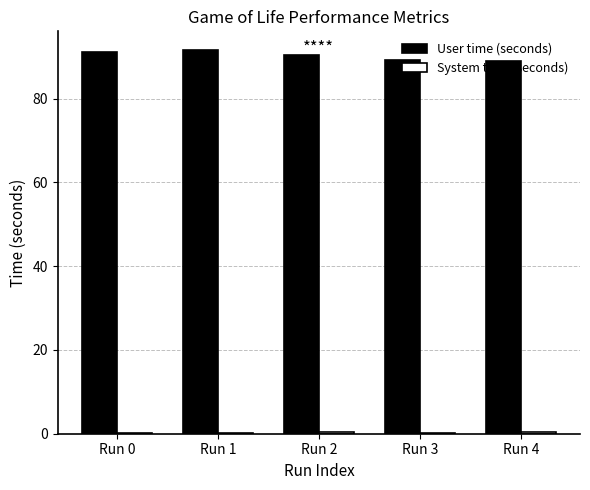

True or false: User time (seconds) has a value of 152.8 at Run 0.

False